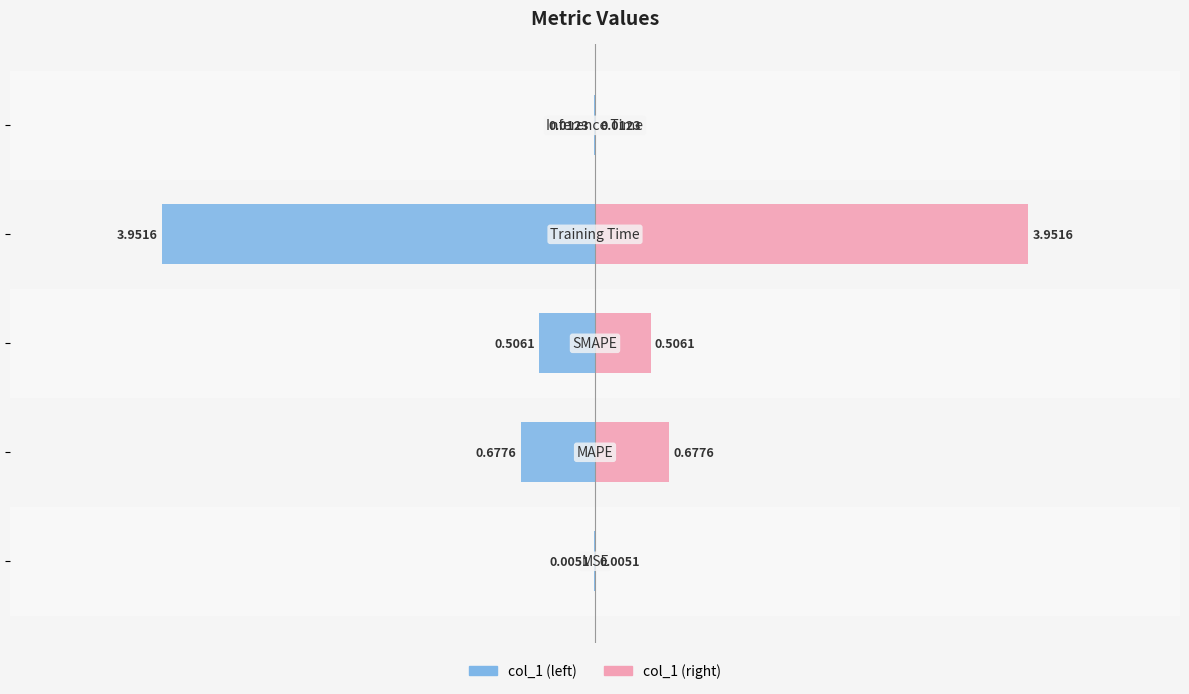

What is the value of the col_1 bar at the 4th from the left?

4.0